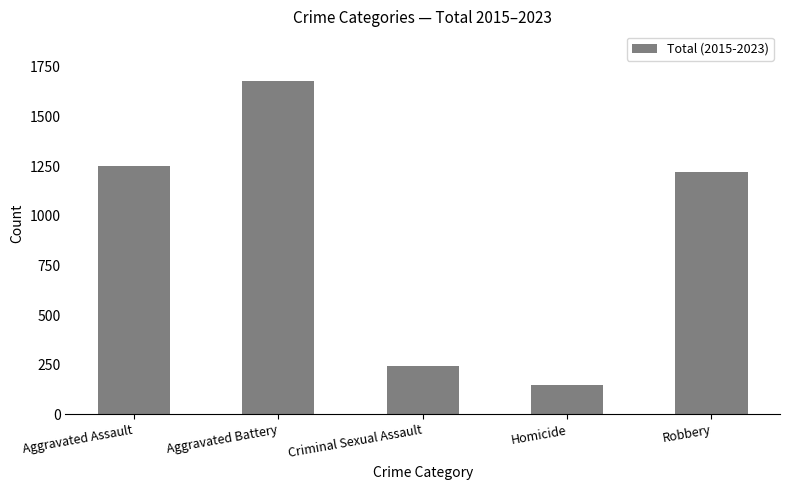

The chart shows a value of 237 at Homicide. True or false?

False